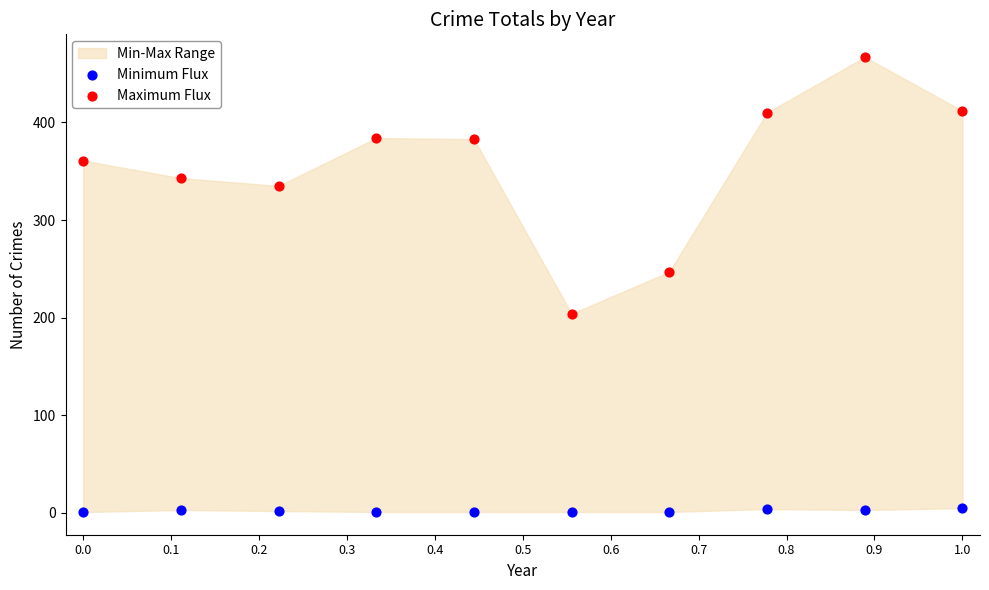

Which series has the largest Y range (max minus min)?

Maximum Flux